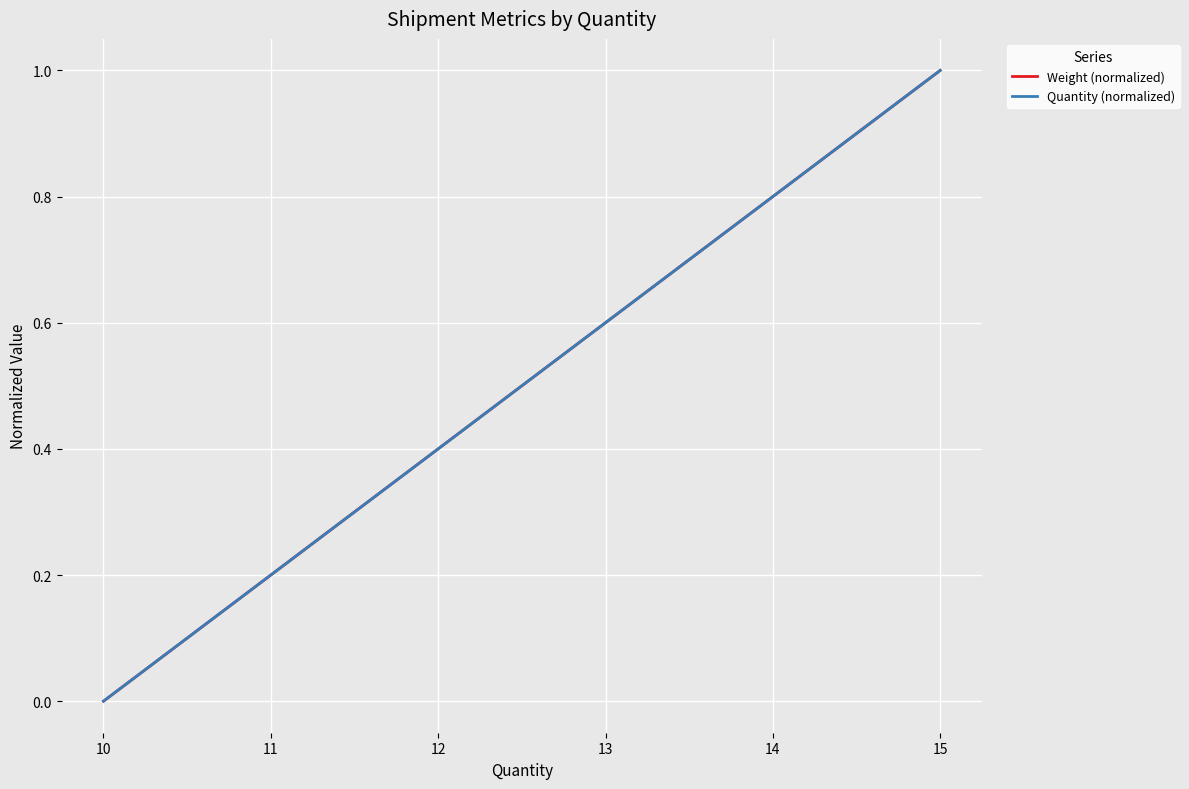

Does the chart display data point markers on the line(s)?

No